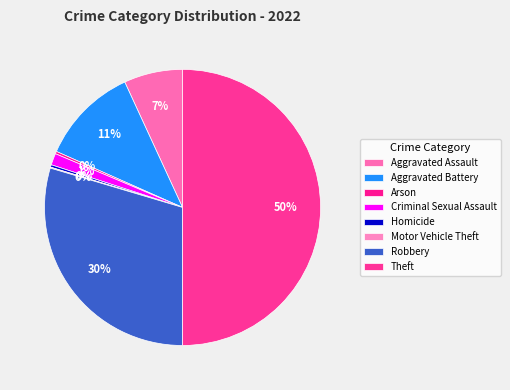

What percentage is the Aggravated Assault slice, to the nearest percent?

7%